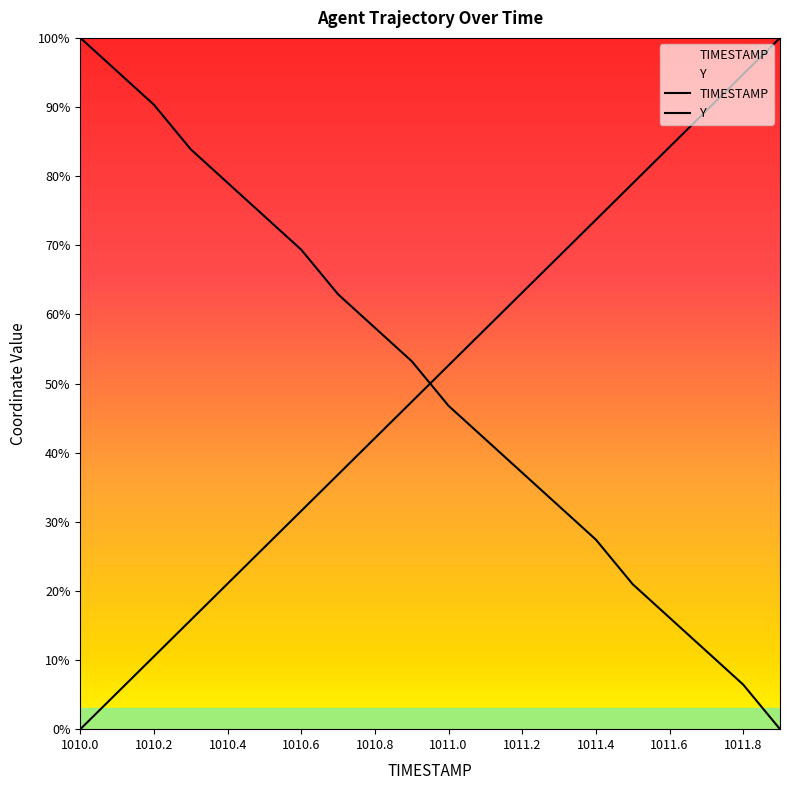

What is the difference between the TIMESTAMP values at 1010.4 and 1010.2?

0.1